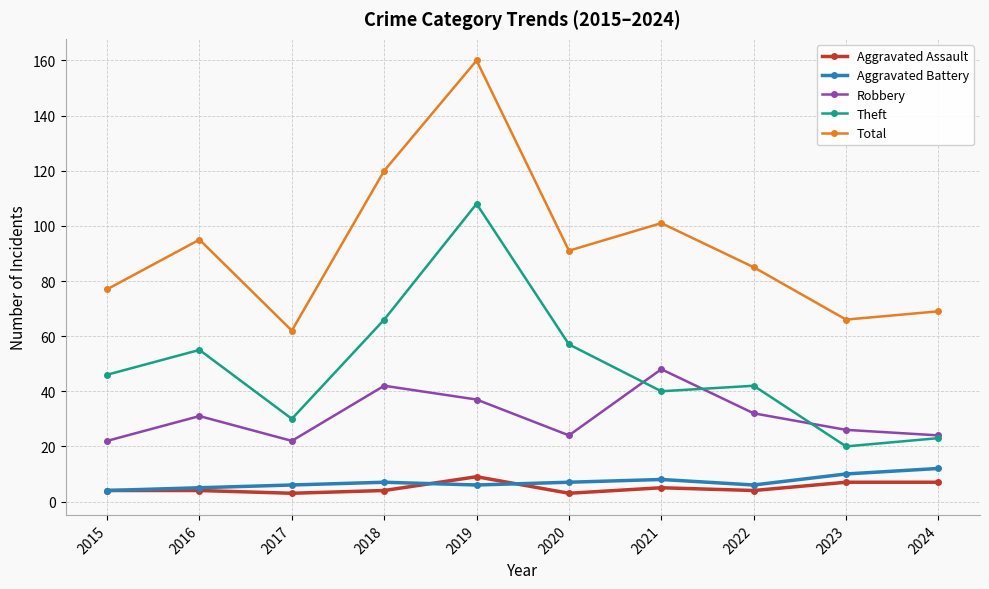

What is the sum of all Robbery values?

308